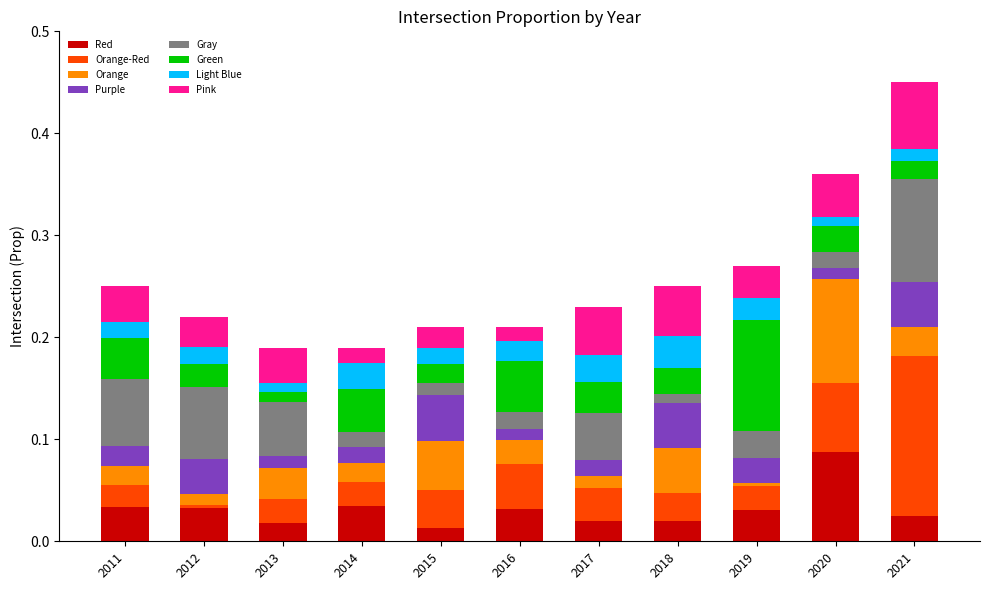

Is it true that Red equals 0.0 at 2018?

True